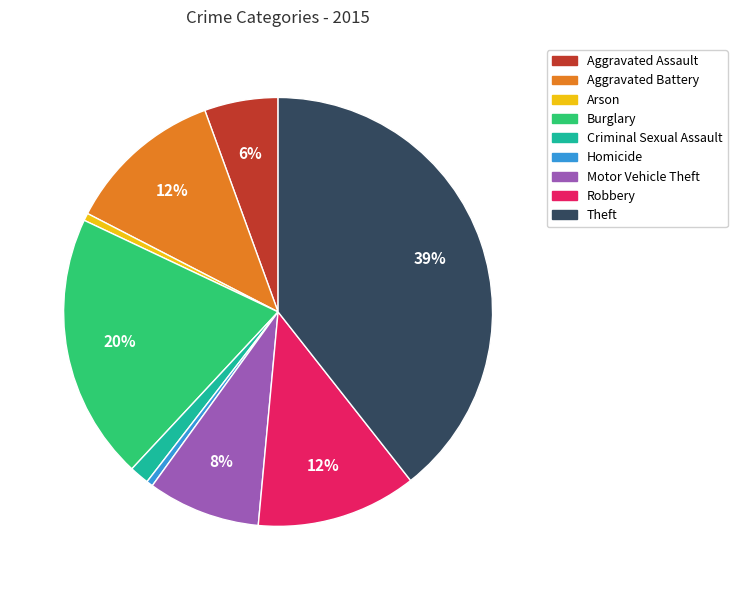

Between Aggravated Assault and Homicide, which is larger?

Aggravated Assault